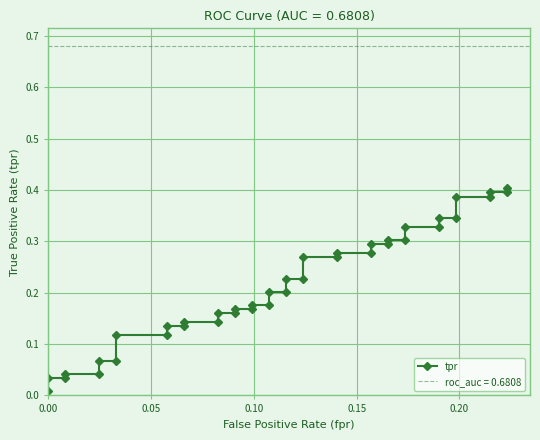

Is it true that the value at 34 is 0.5?

False